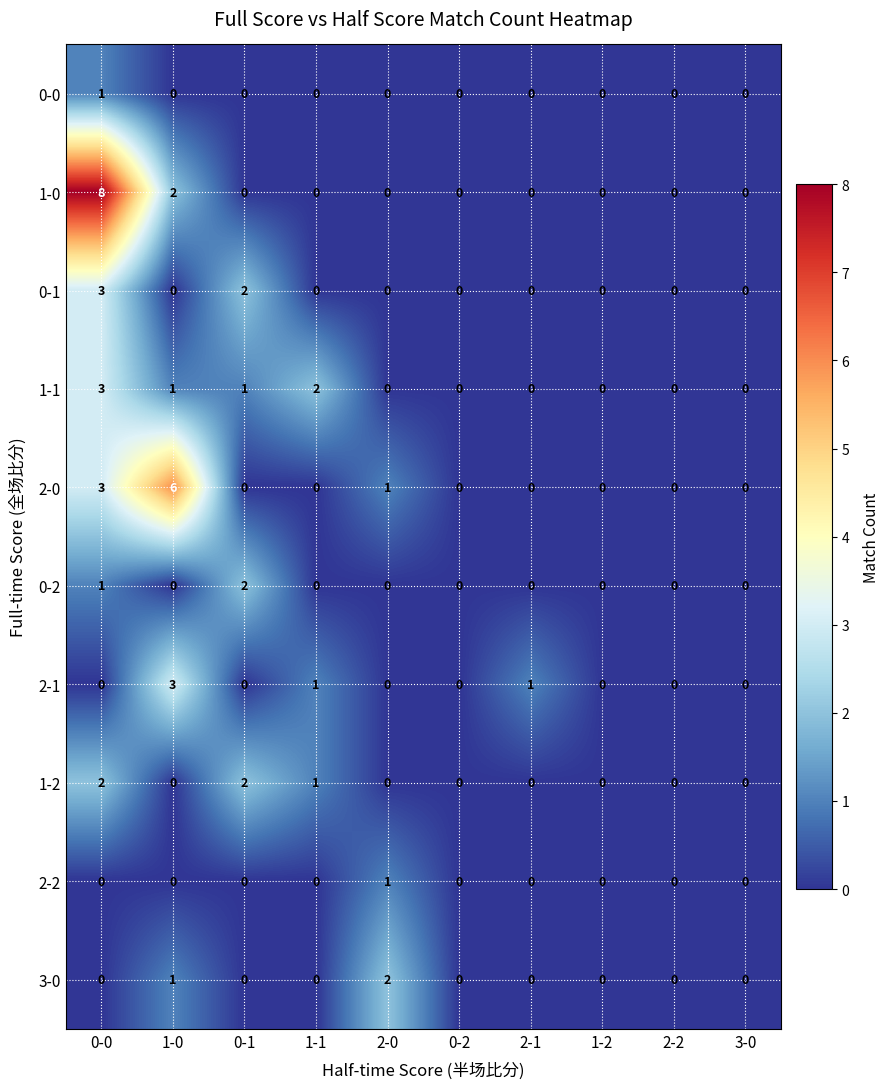

Is it true that 2-0 equals -2 at 0-2?

False